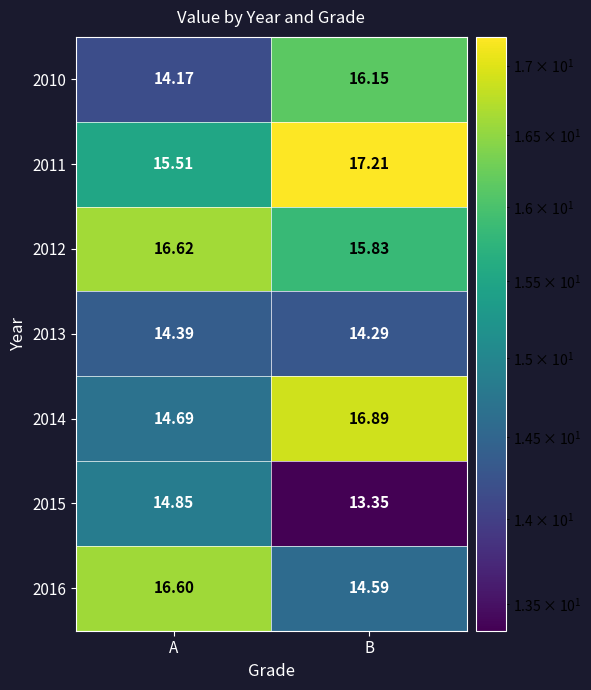

Between A and B, which series saw the biggest shift?

2014